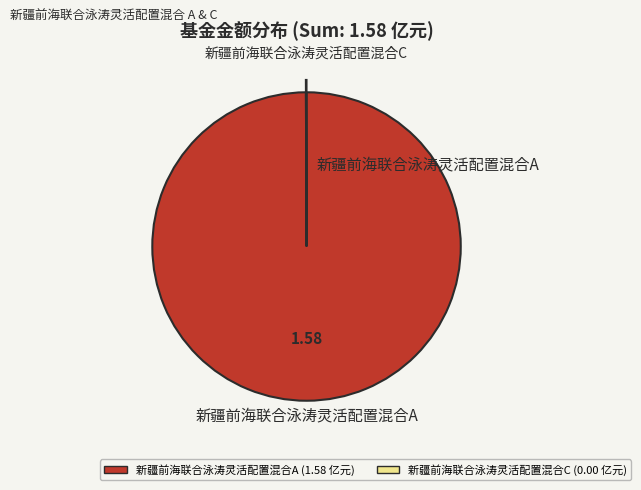

Is there any slice that represents more than half of the pie?

Yes